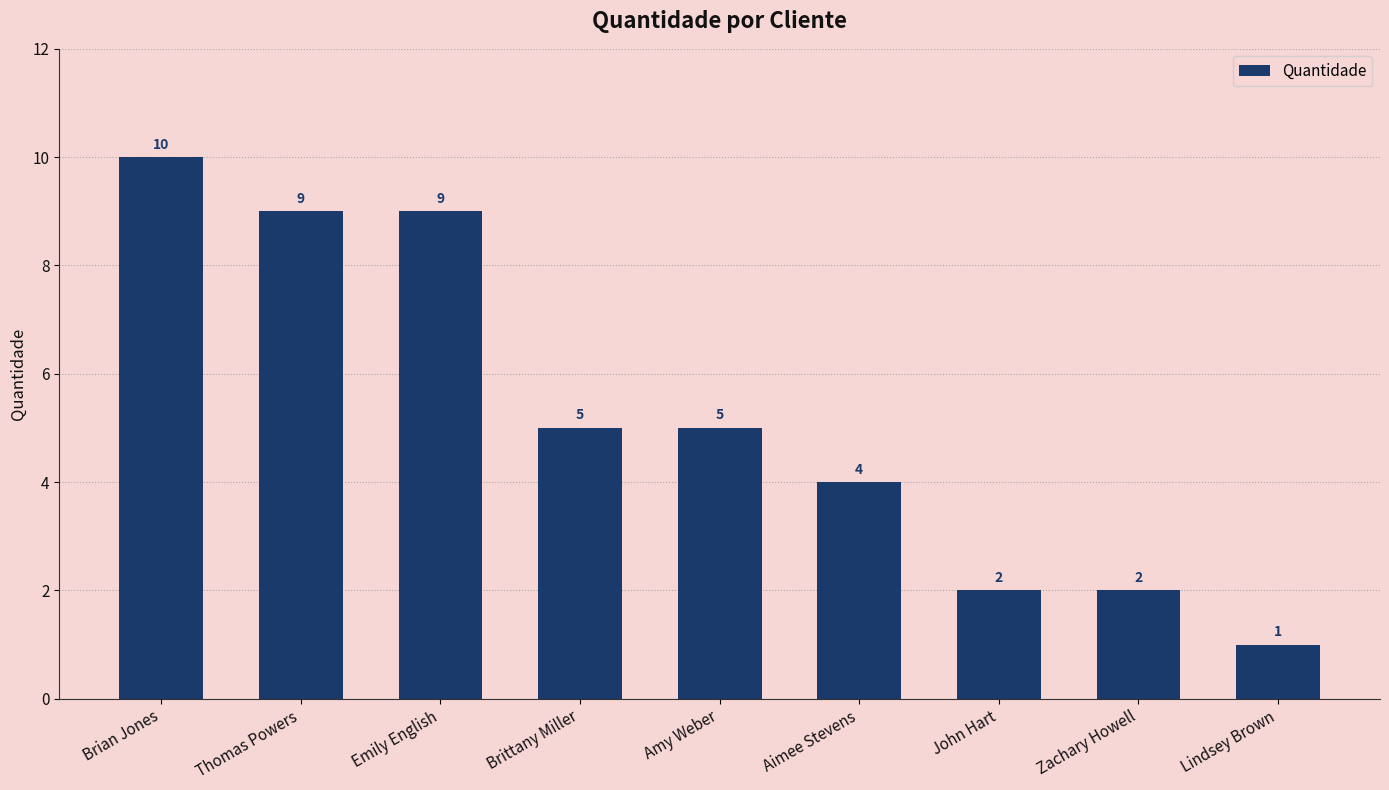

Count the values in the range 2 to 9.

7